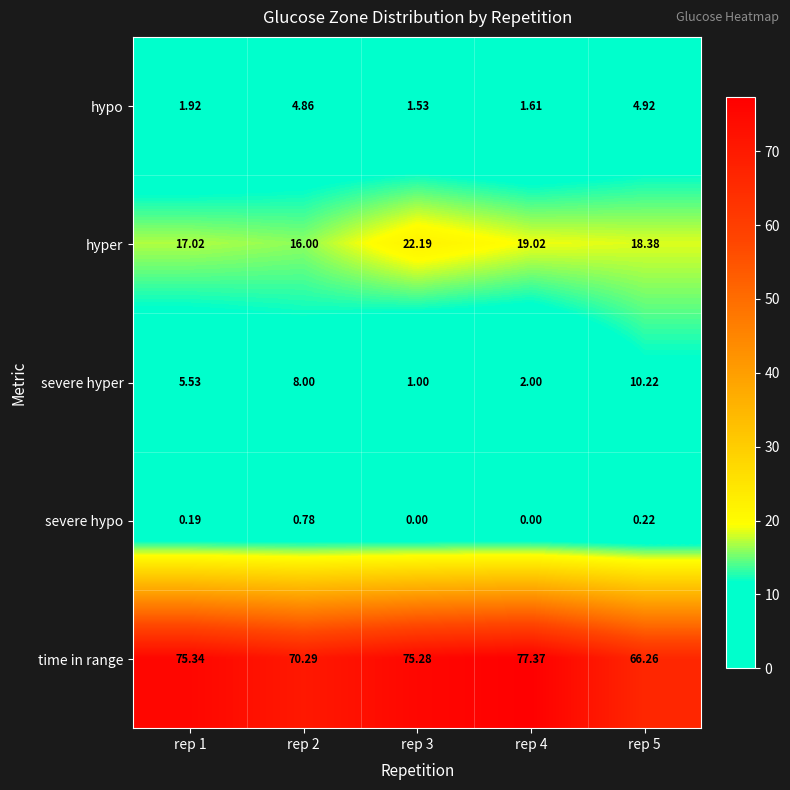

List the series in order of their peak value, lowest first.

severe hypo, hypo, severe hyper, hyper, time in range